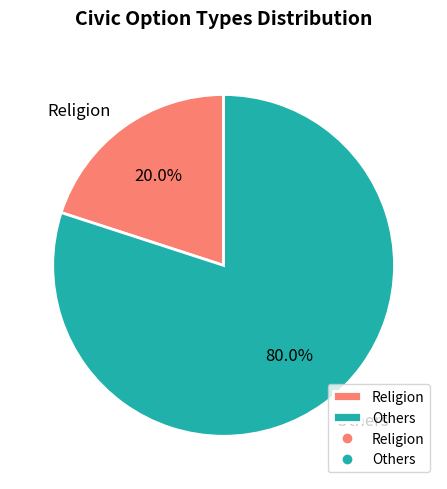

Rank the categories by value from highest to lowest.

Others, Religion